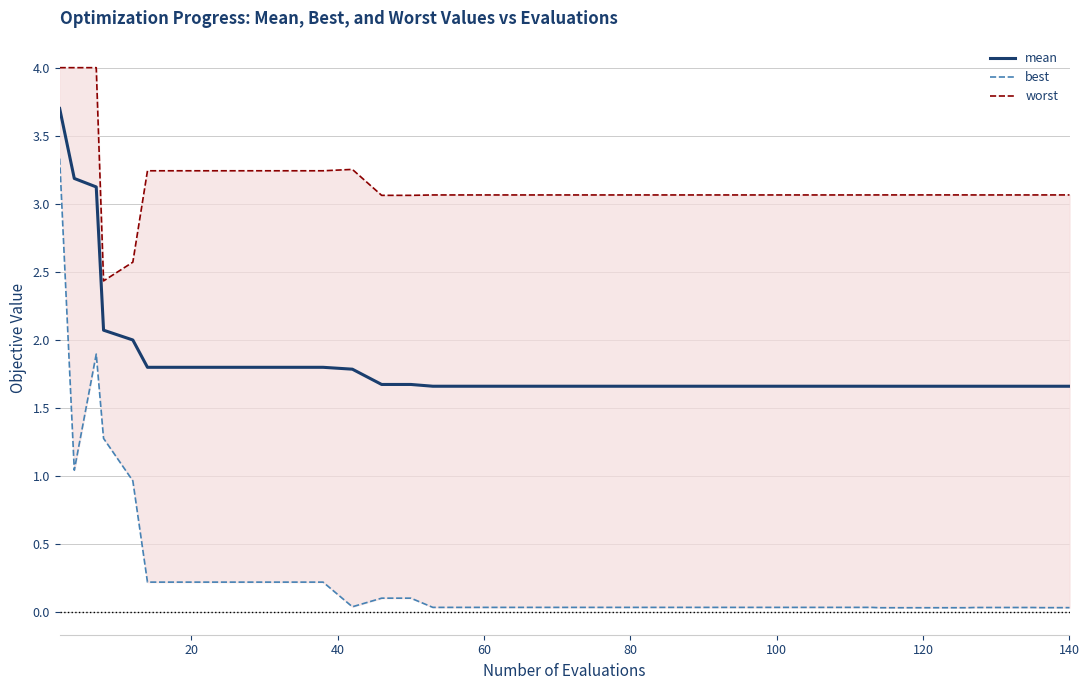

What is the highest value of the mean series?

3.7